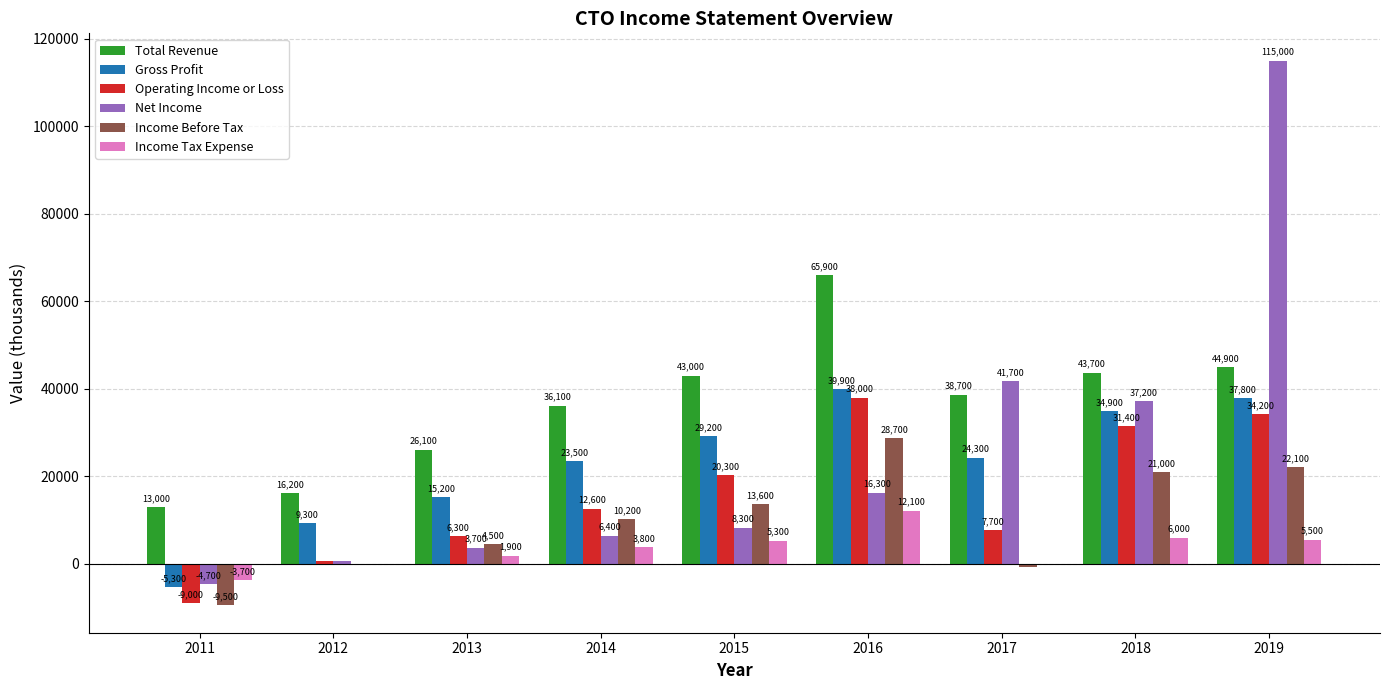

Which label corresponds to the largest value in the chart?

2019